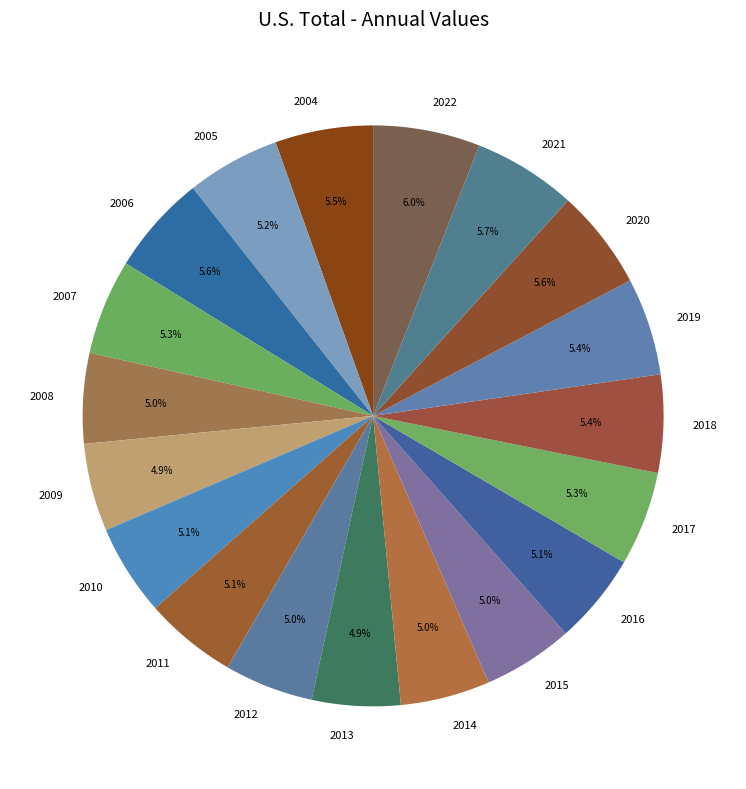

Count the number of slices in the pie.

19